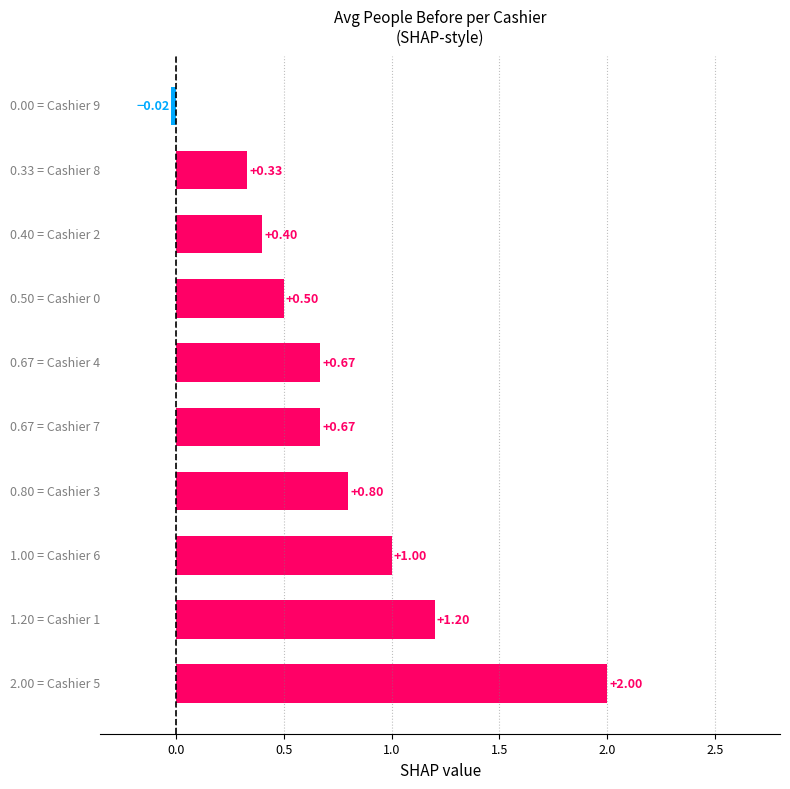

What is the average value?

0.8